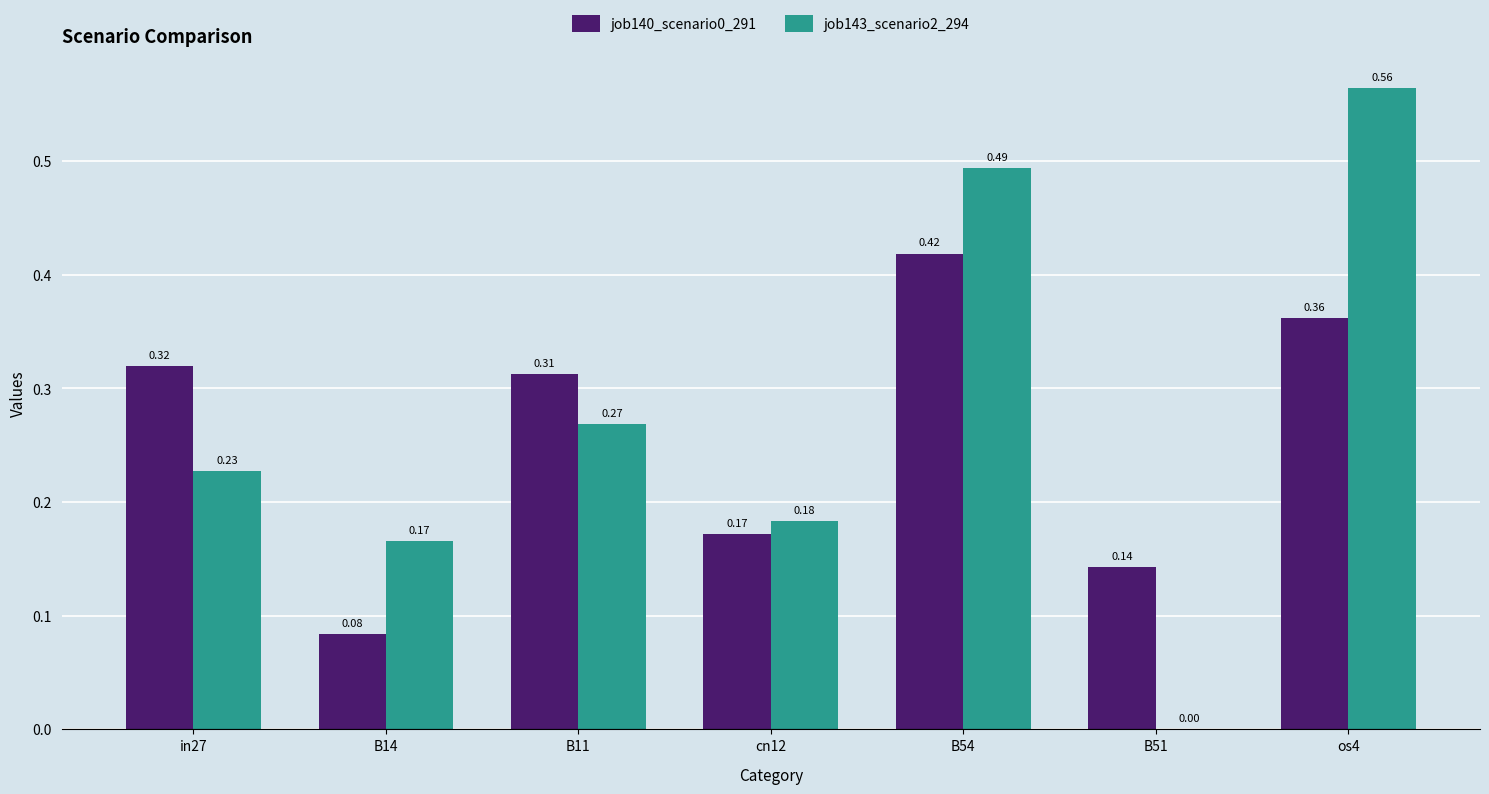

Between B14 and os4, which series saw the biggest shift?

job143_scenario2_294